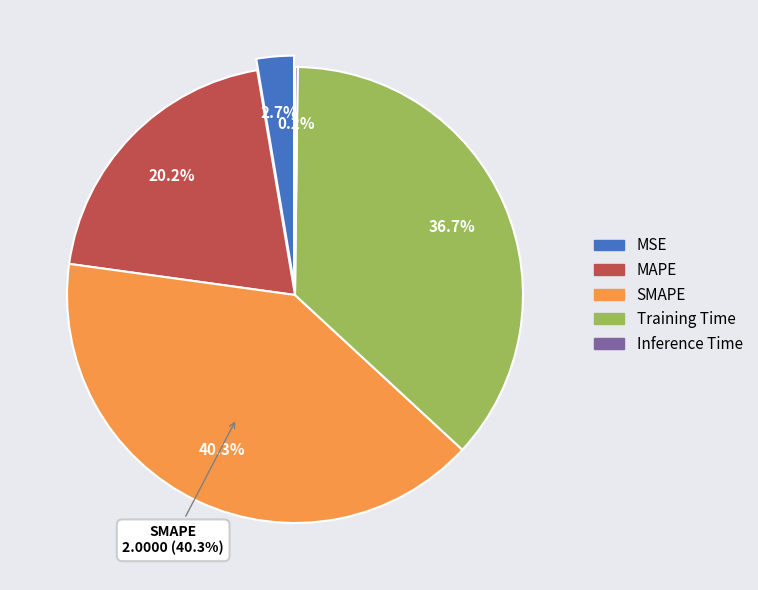

Which slice is the smallest?

Inference Time